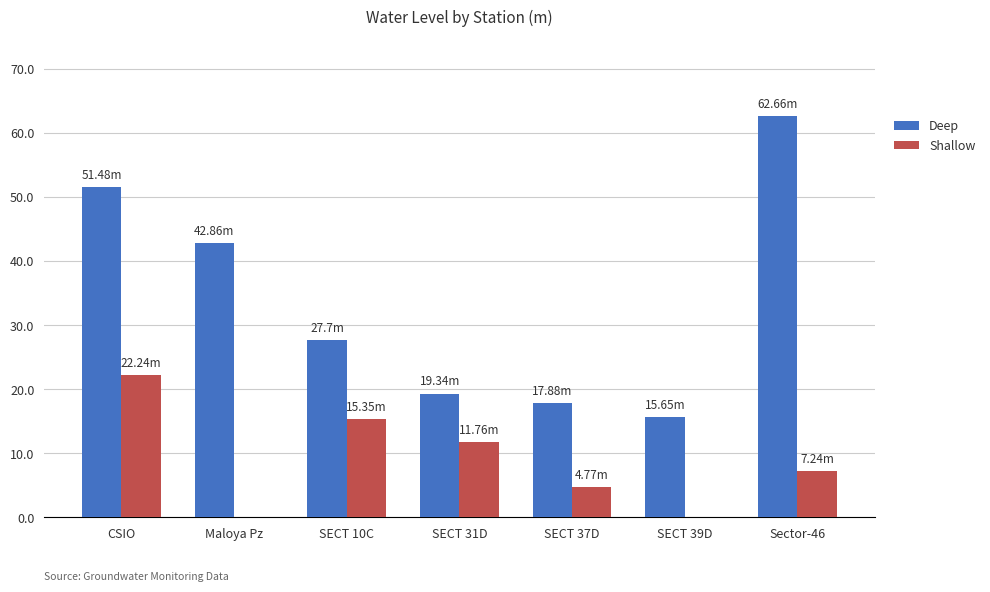

Is the value of Shallow at SECT 31D greater than the value of Deep at CSIO?

No